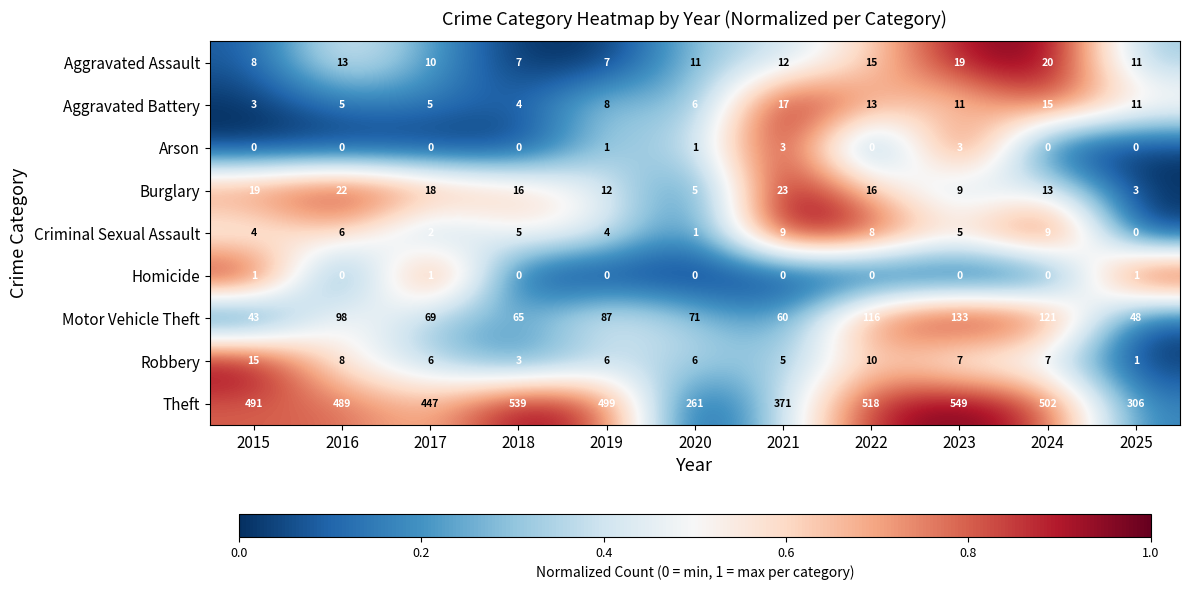

Between 2016 and 2022, which series saw the biggest shift?

Theft